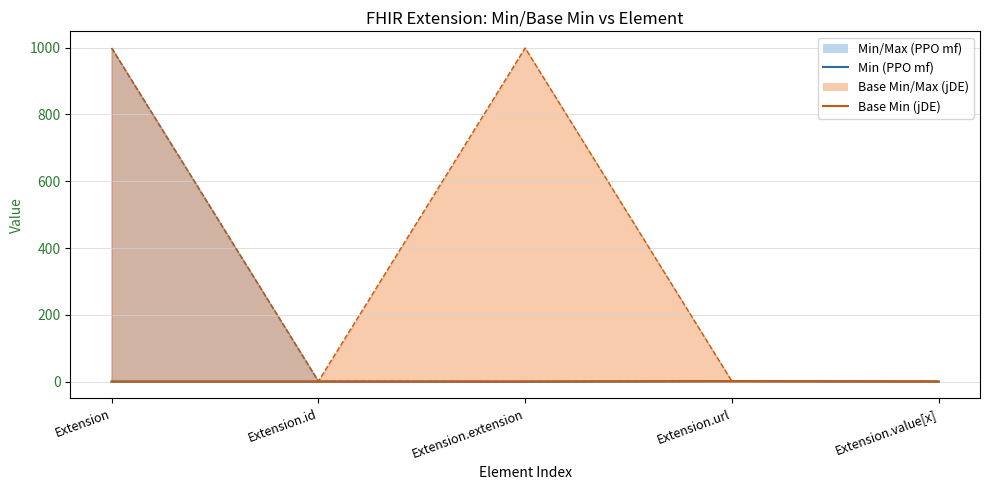

At which category does Base Min (jDE) reach its first local peak?

Extension.url